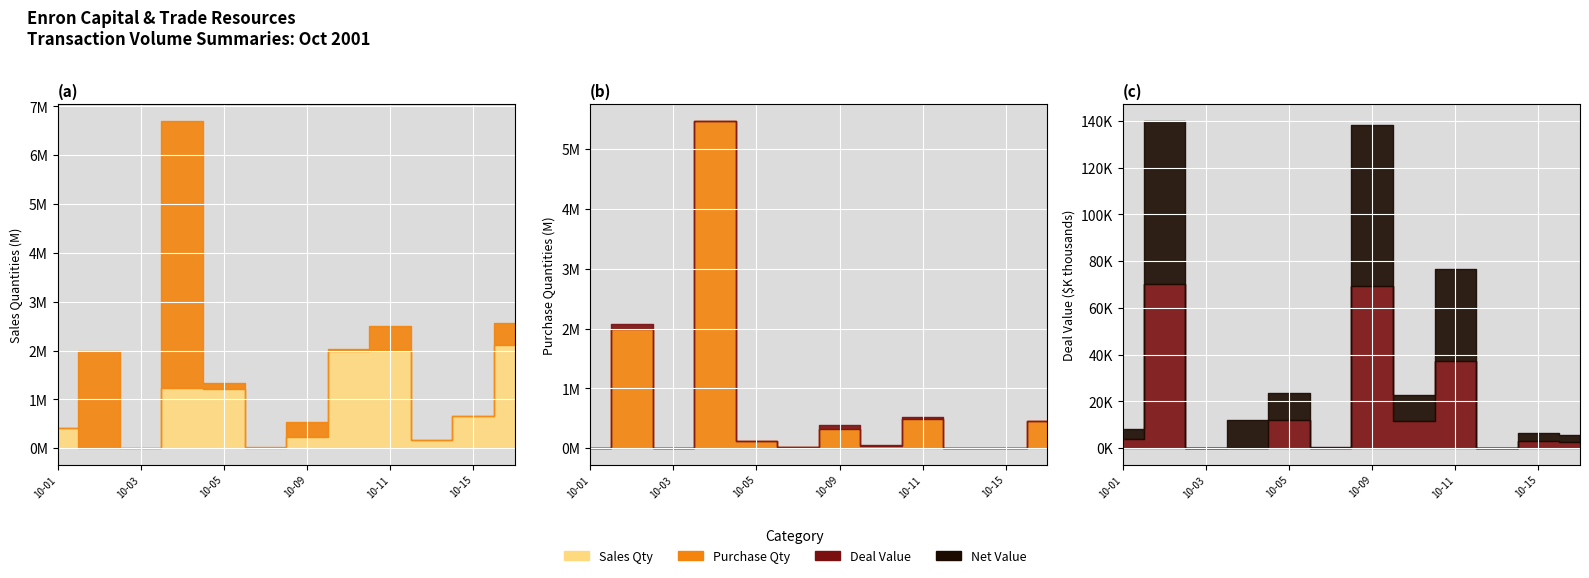

True or false: Purchases (col_25) has more than 2 interior local peaks.

True